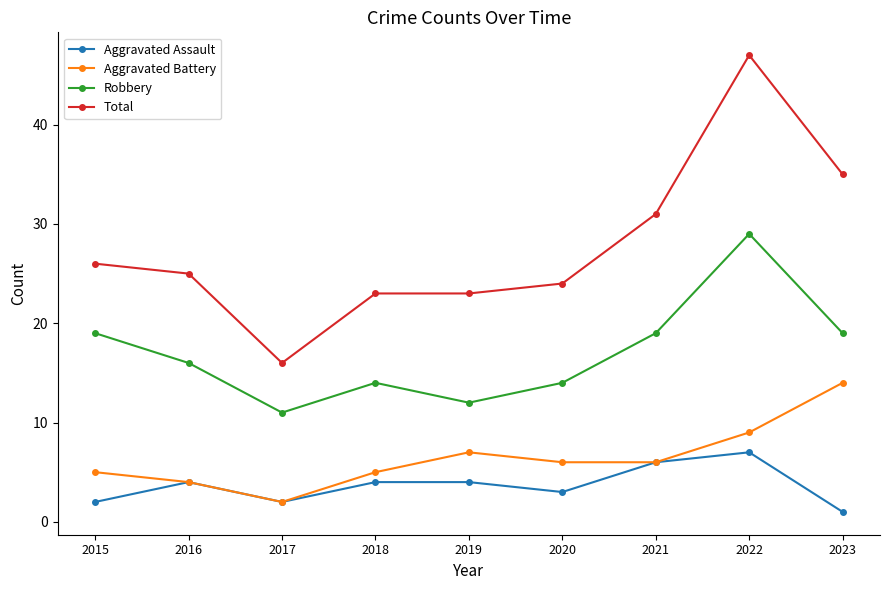

Reading right to left, extract all data points from this chart.

Aggravated Assault: 2023=1	2022=7	2021=6	2020=3	2019=4	2018=4	2017=2	2016=4	2015=2
Aggravated Battery: 2023=14	2022=9	2021=6	2020=6	2019=7	2018=5	2017=2	2016=4	2015=5
Robbery: 2023=19	2022=29	2021=19	2020=14	2019=12	2018=14	2017=11	2016=16	2015=19
Total: 2023=35	2022=47	2021=31	2020=24	2019=23	2018=23	2017=16	2016=25	2015=26